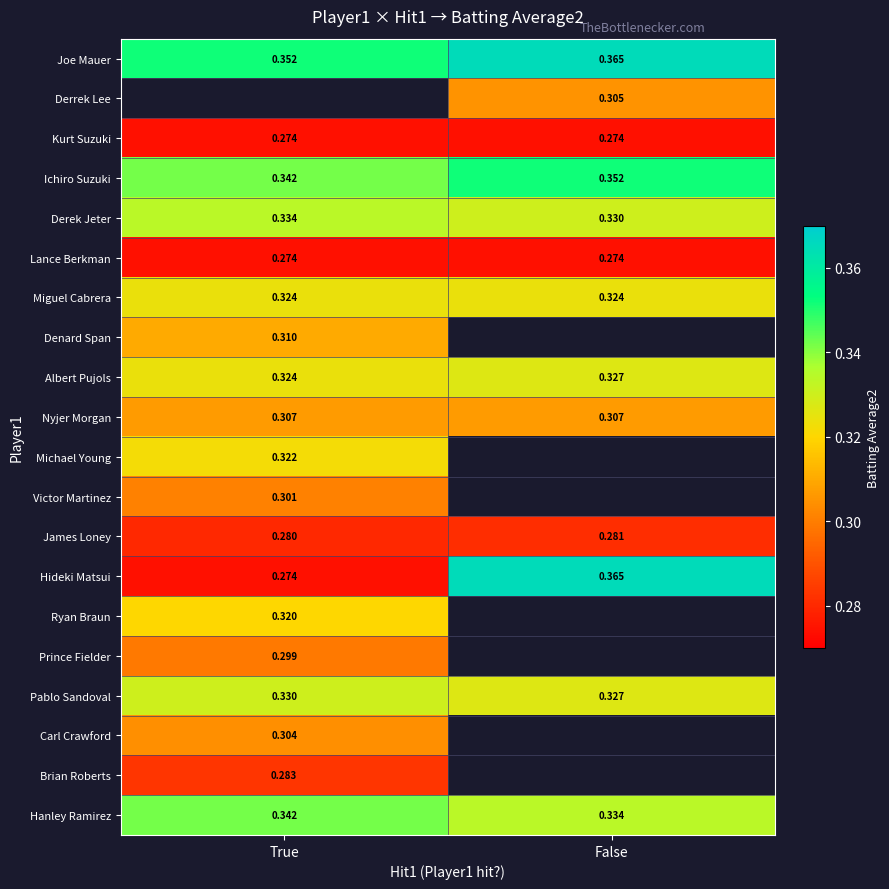

List the labels in order of Albert Pujols value, smallest first.

True, False